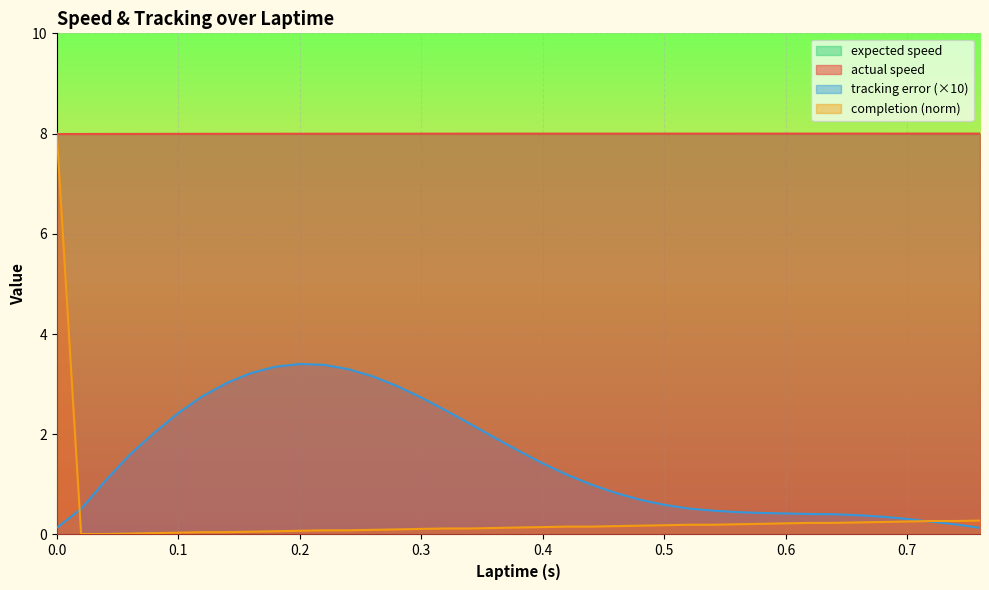

What is the difference between the maximum and second lowest values in the tracking error series?

3.3